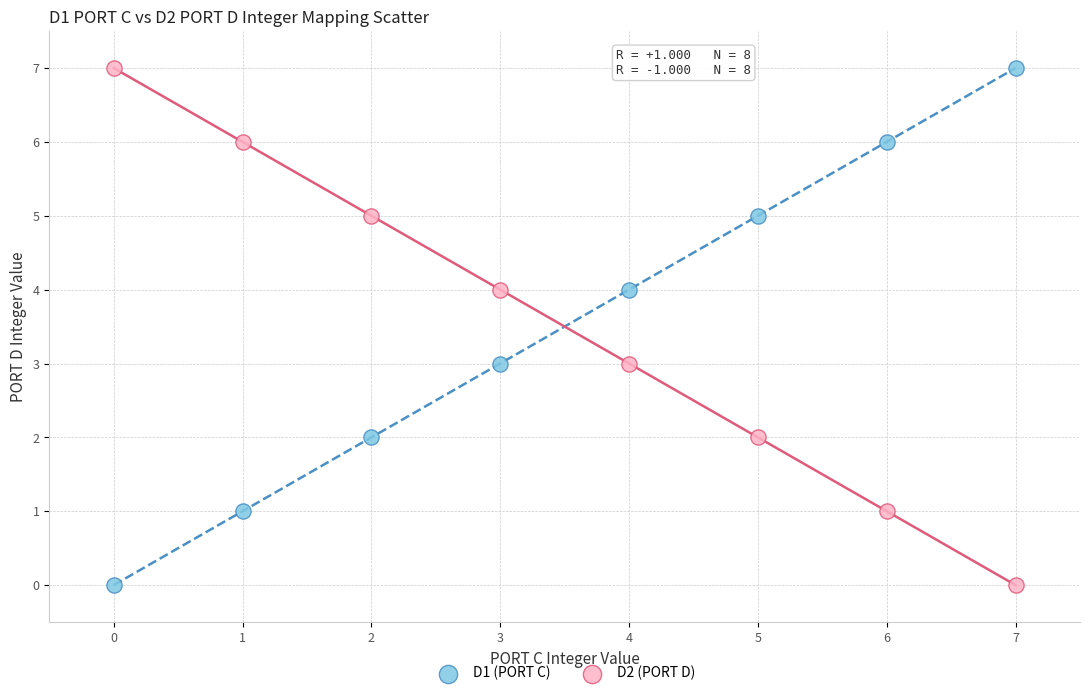

Across all data points, what is the range of Y values (max minus min)?

7